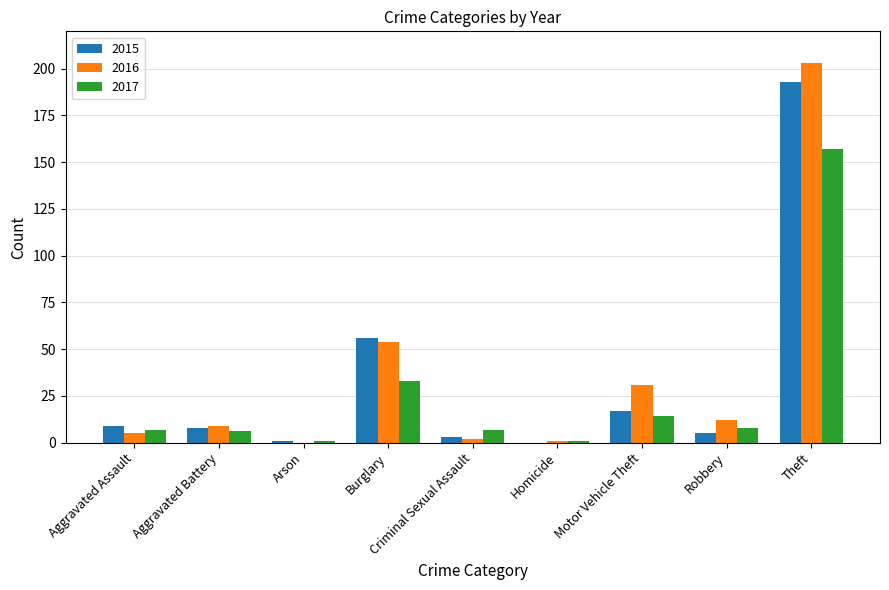

What is the sum of the 2015 values at Robbery and Aggravated Assault?

14